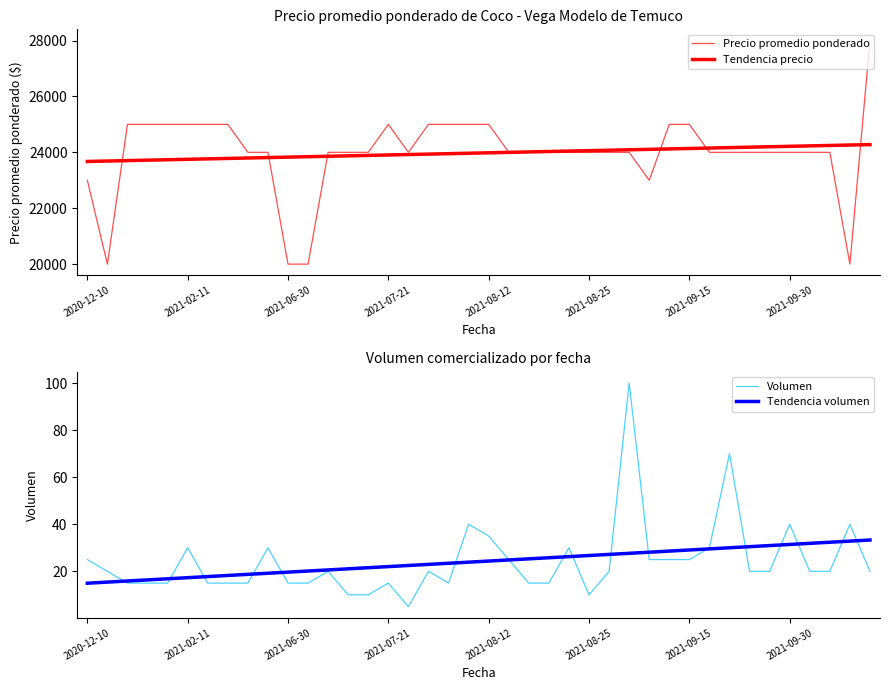

At how many categories does at least one series exceed 3861?

40